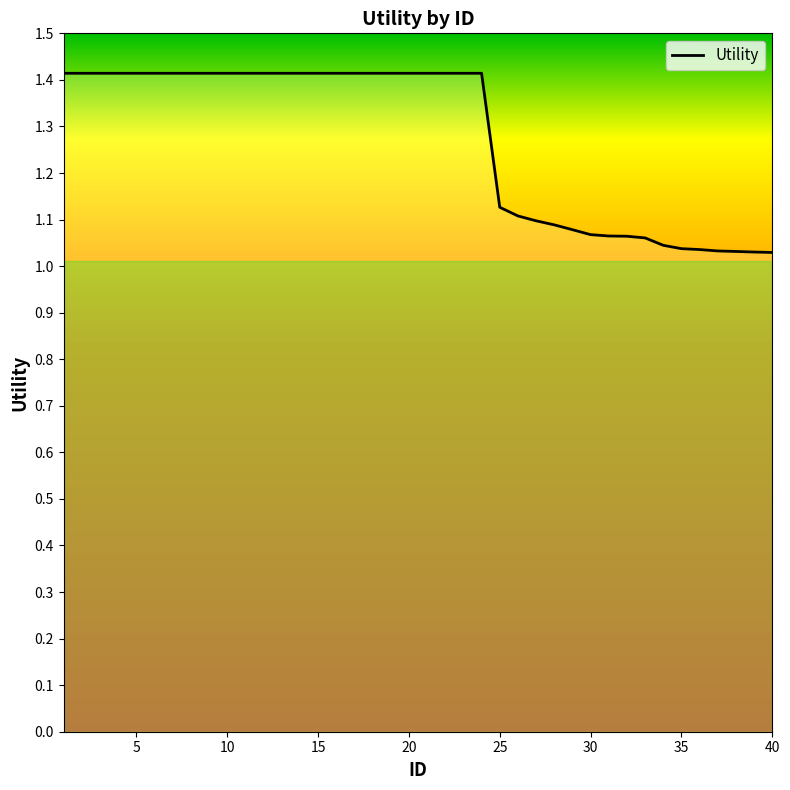

Does the chart have visible grid lines?

No